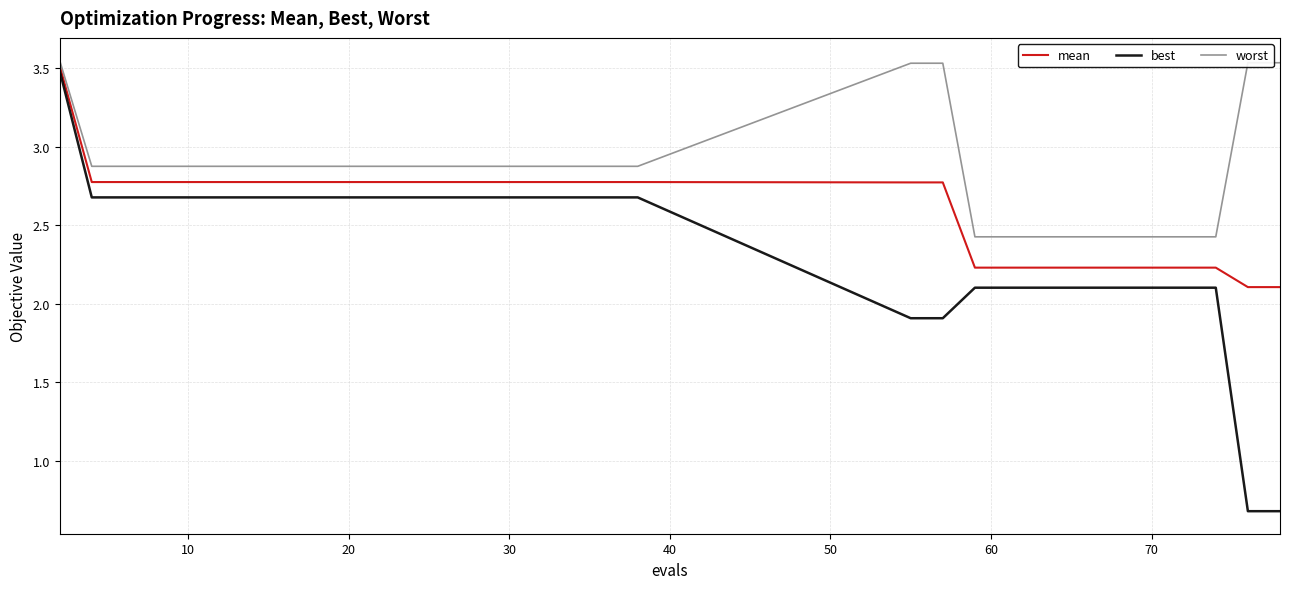

True or false: worst and best cross at least once.

False